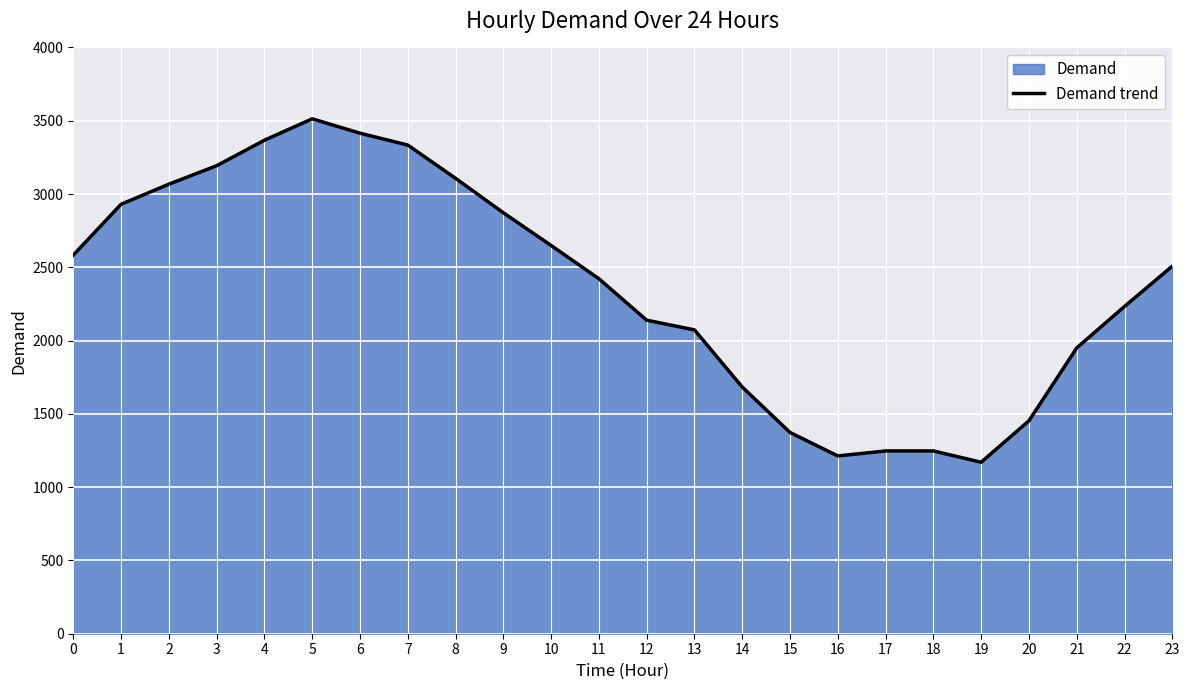

How many data points does each series have?

24